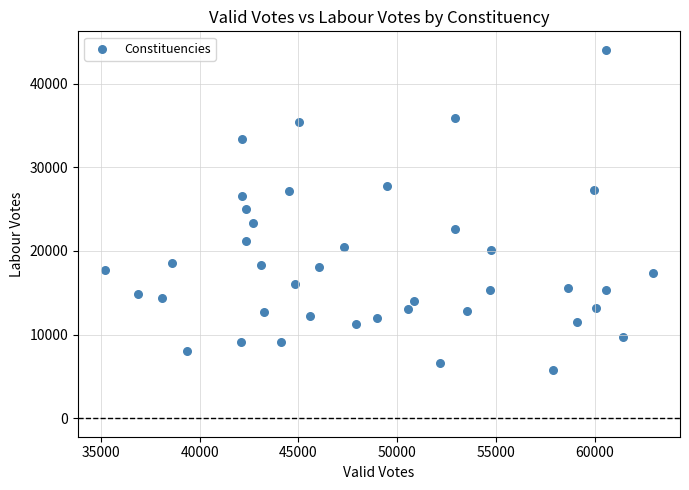

What is the range of Y values (max minus min)?

38296